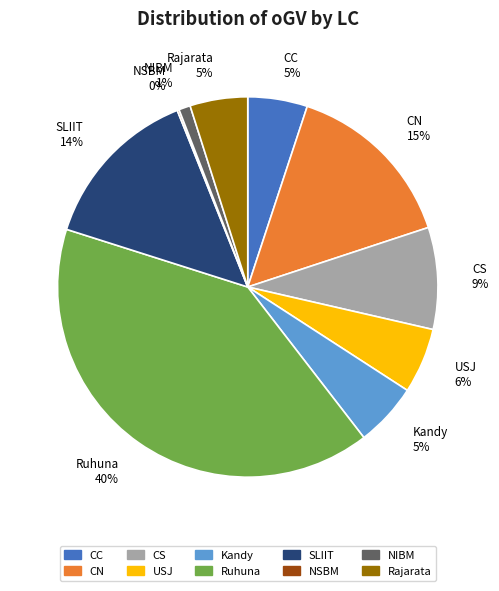

To the nearest percent, what is the difference between the largest and smallest slice percentages?

40%